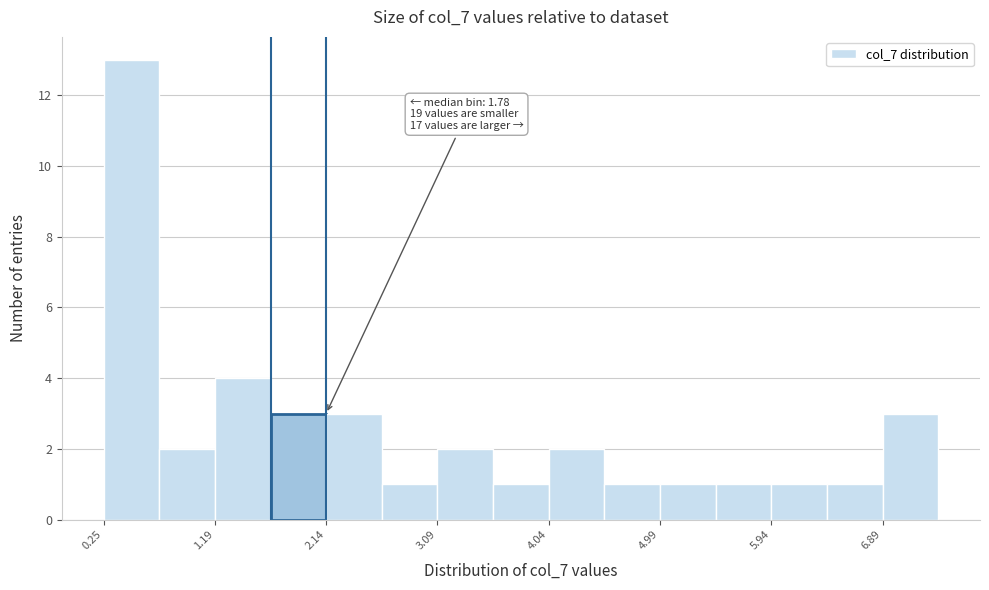

Which range on the x-axis has the tallest bar?

0.2 to 0.7